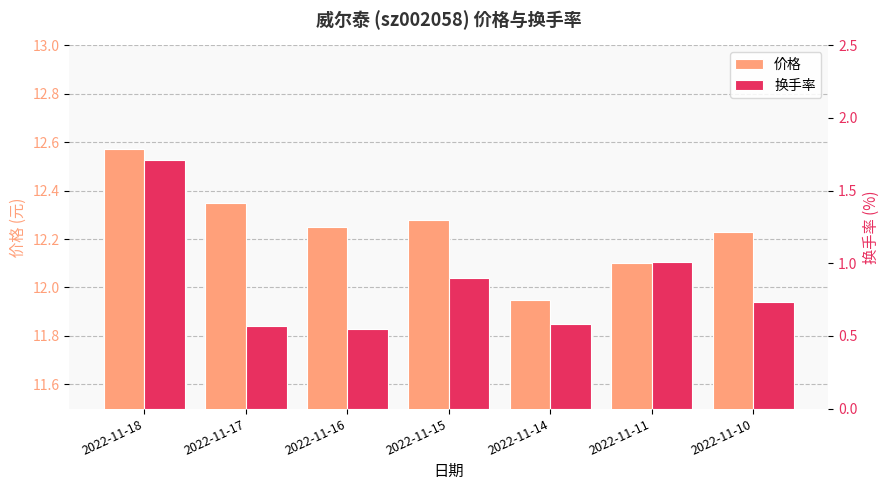

What are all the series names shown in the legend?

价格, 换手率